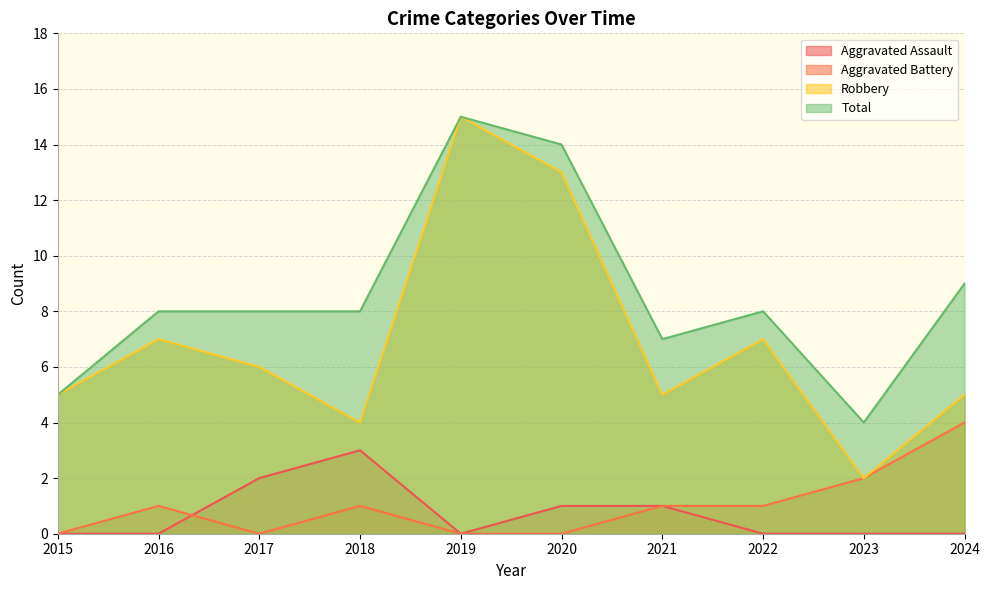

Does the chart display data point markers on the line(s)?

No